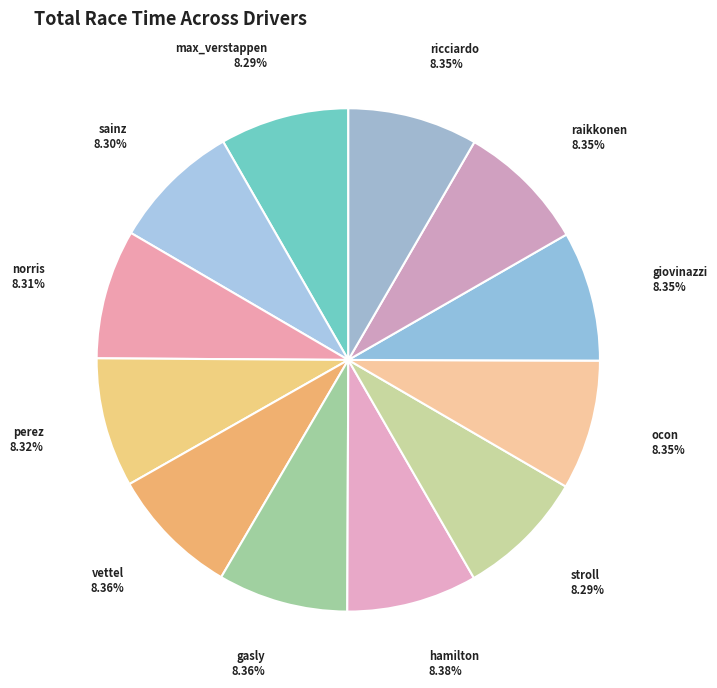

To the nearest percent, what is the average slice percentage?

8%